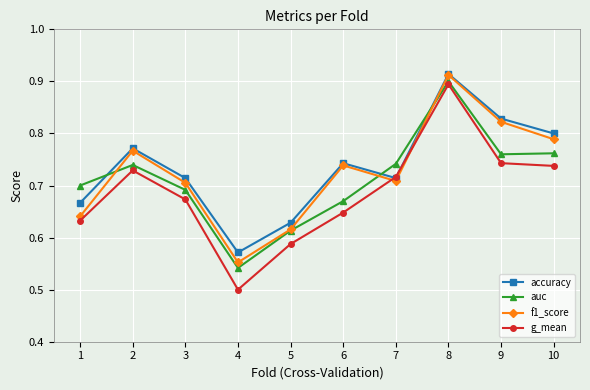

List the series in order of their overall mean, lowest first.

g_mean, auc, f1_score, accuracy